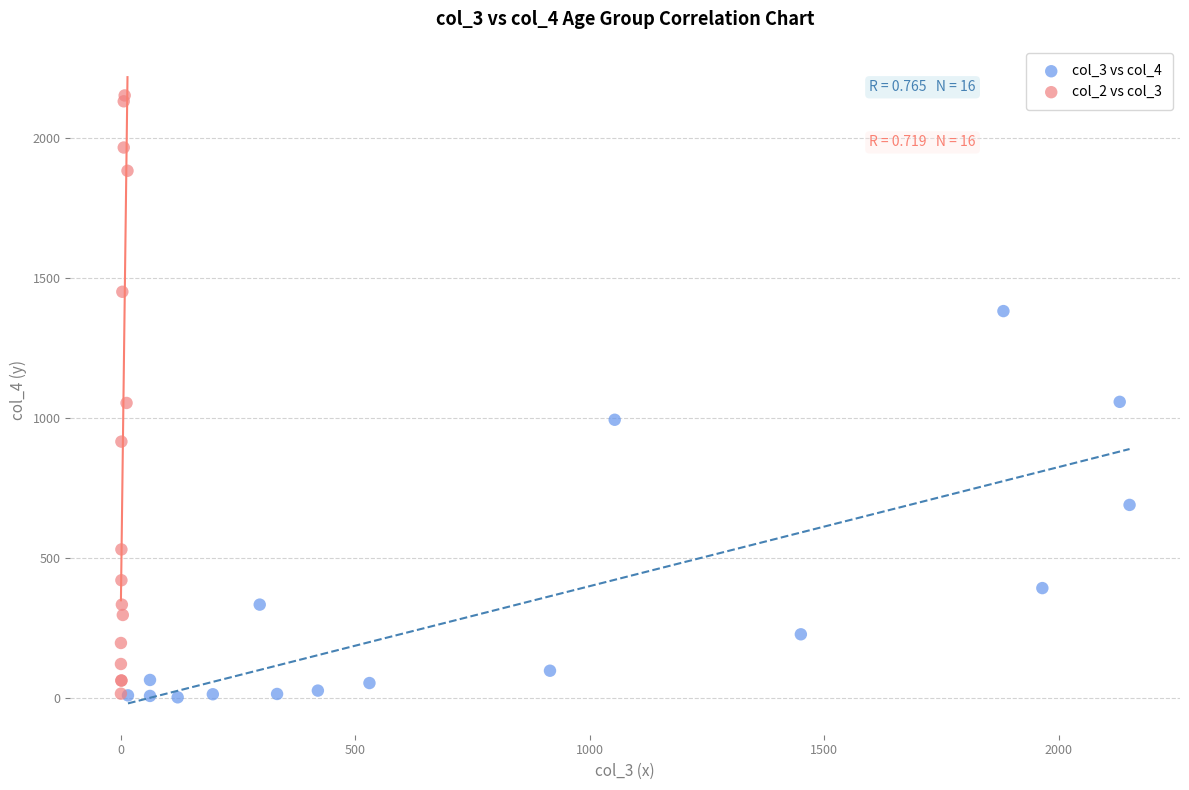

What are all the series names shown in the legend?

col_3 vs col_4, col_2 vs col_3